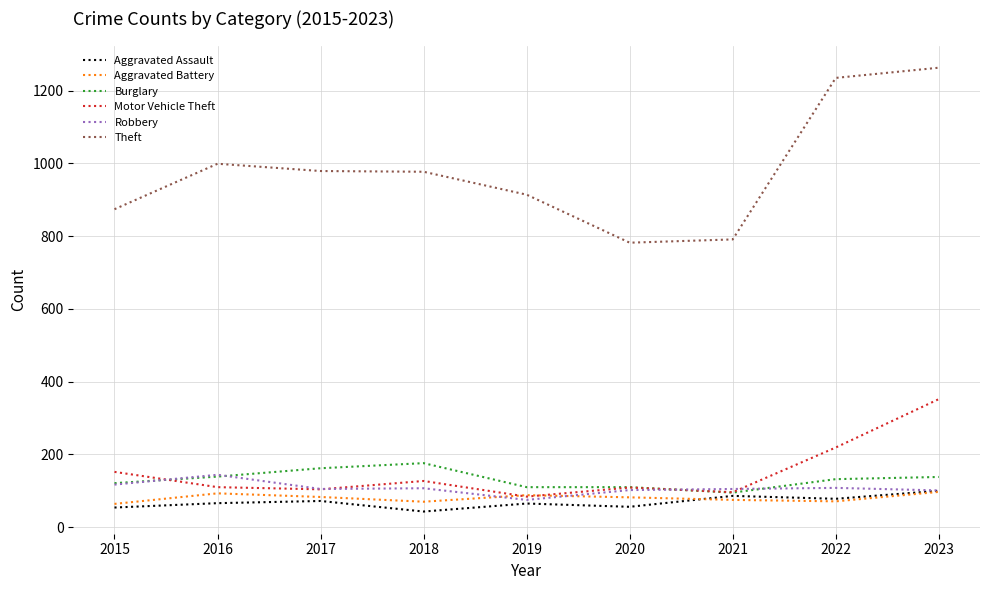

True or false: Theft and Robbery intersect in this chart.

False